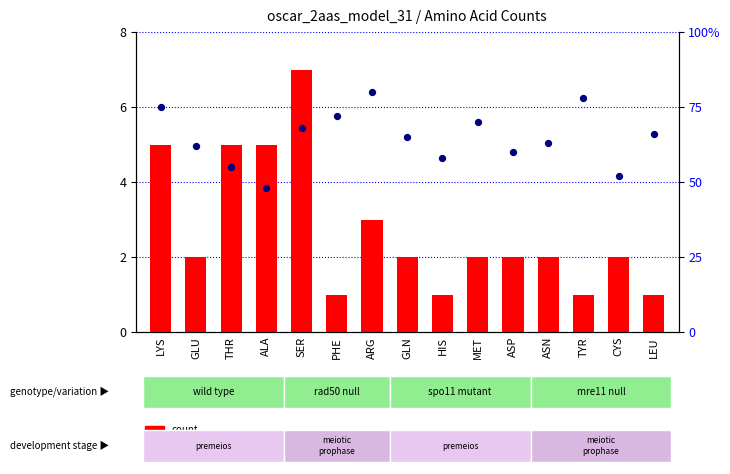

Which series contains the highest Y value?

percentile rank within the sample